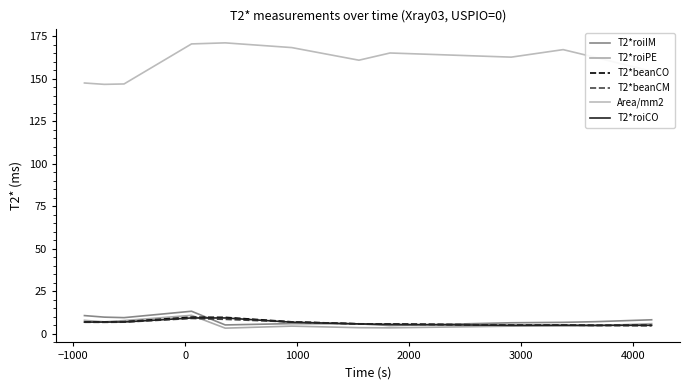

True or false: Area/mm2 and T2*beanCO cross at least once.

False